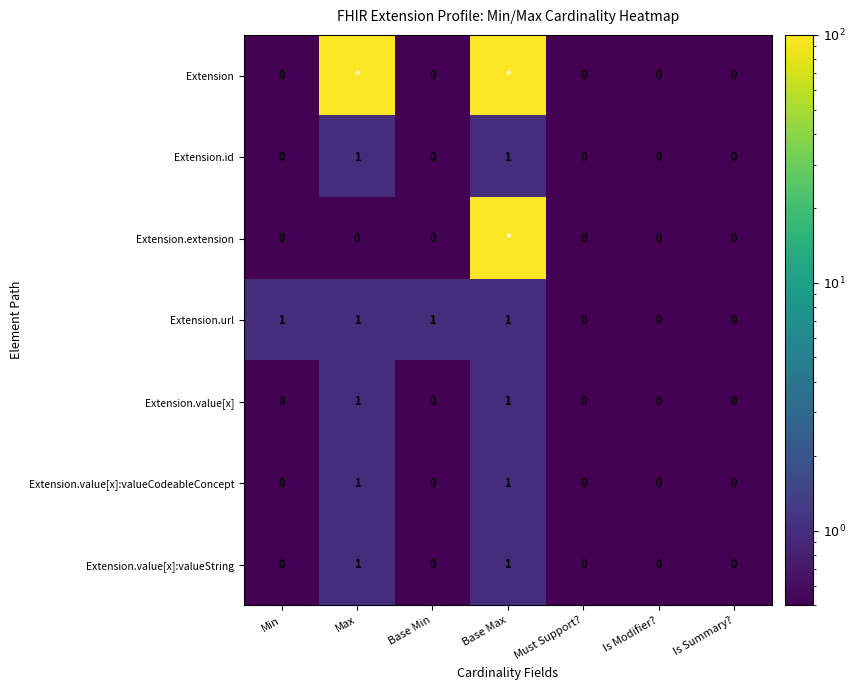

True or false: Extension.value[x]:valueCodeableConcept has a value of 1 at Base Max.

True